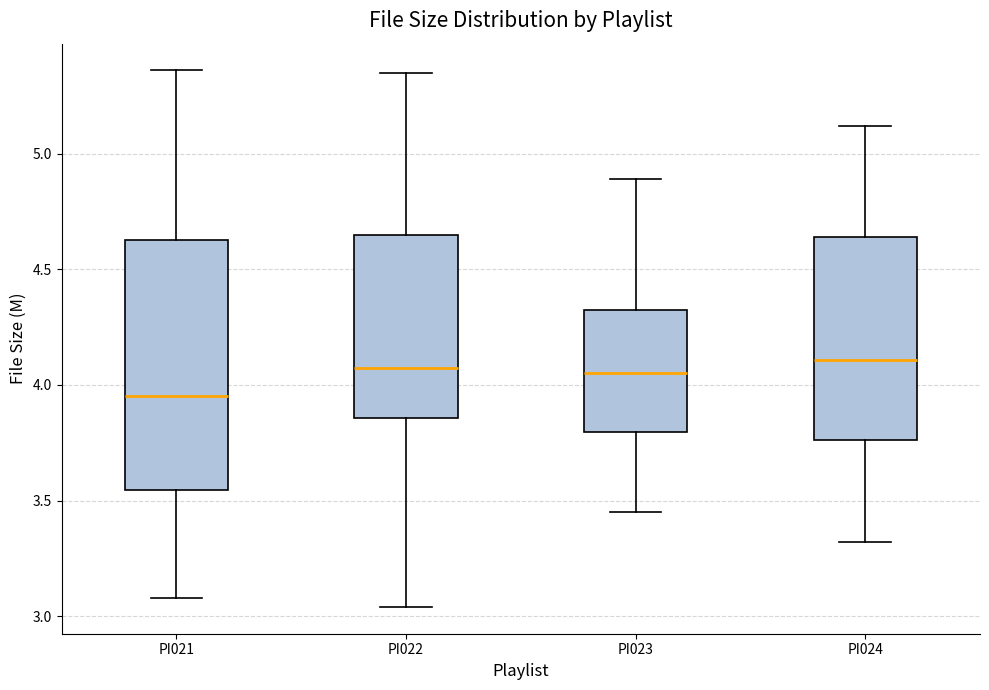

Where is the upper edge of the box for PI021 on the y-axis? The values are not printed on the chart, so give them approximately, as read against the axis.

4.65